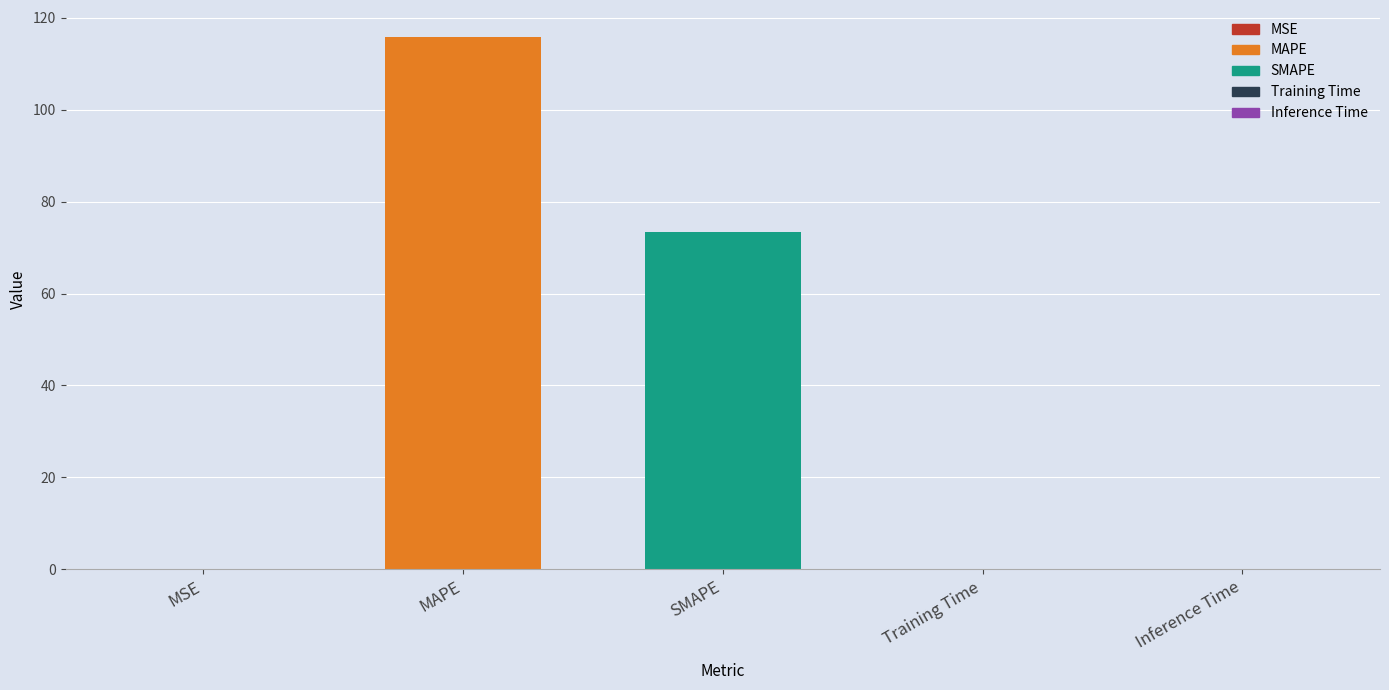

What is the change in value from MAPE to SMAPE?

-42.5